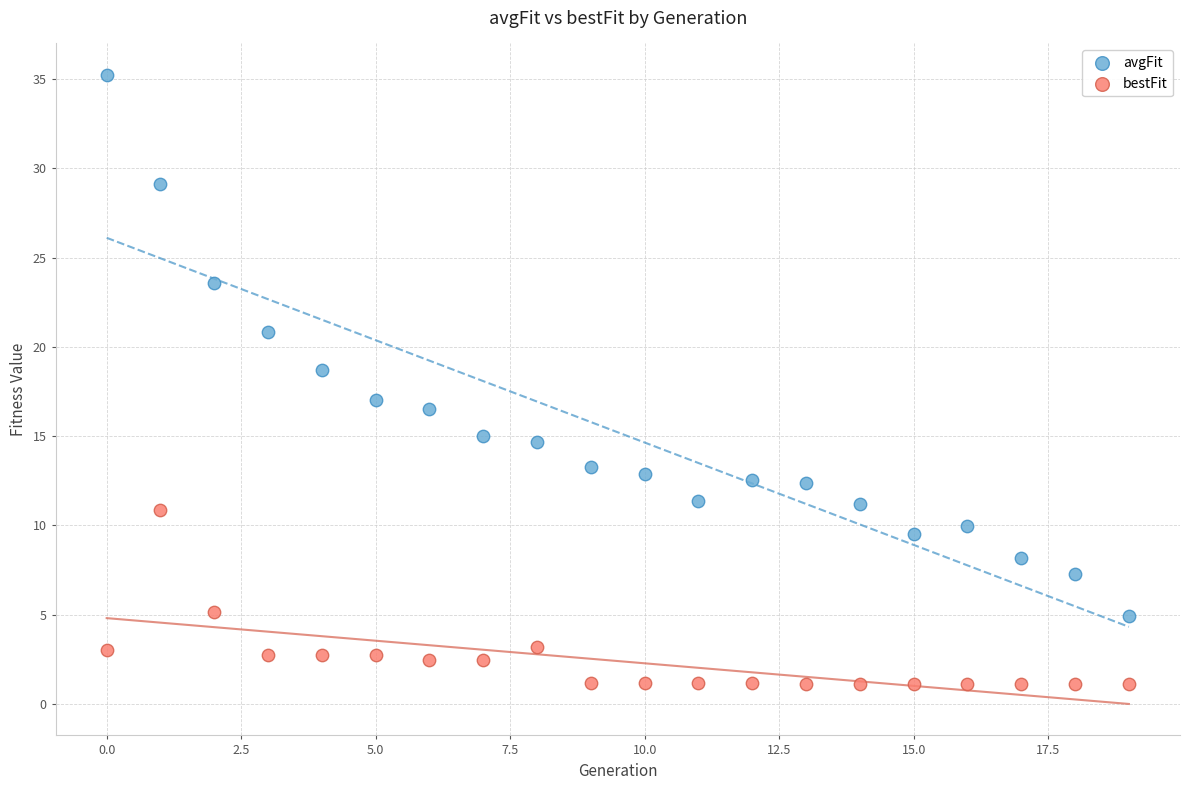

Which series reaches the maximum Y coordinate?

avgFit